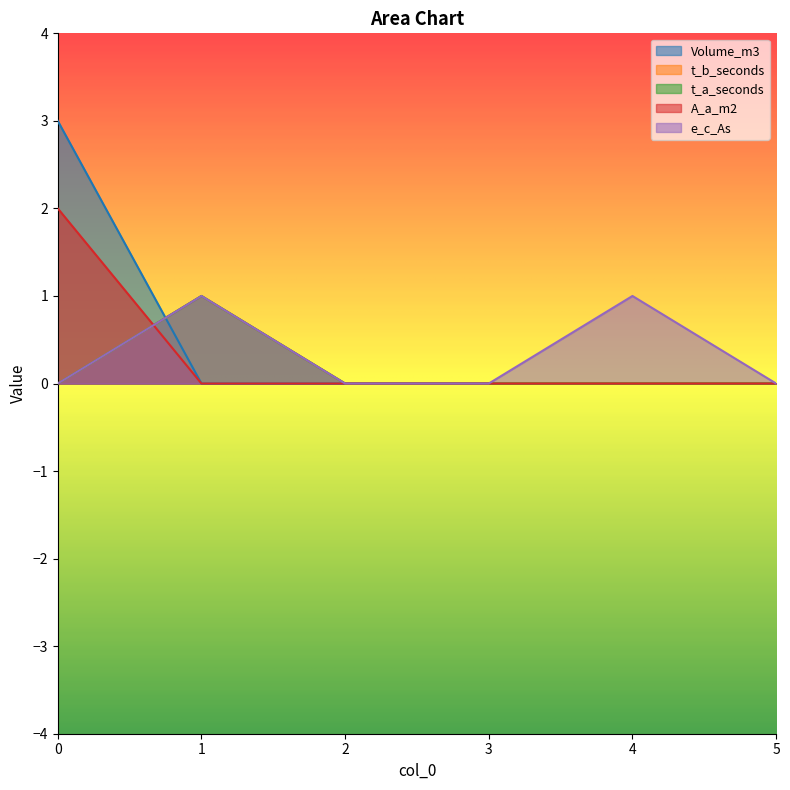

True or false: e_c_As has a value of 0 at 3.

True